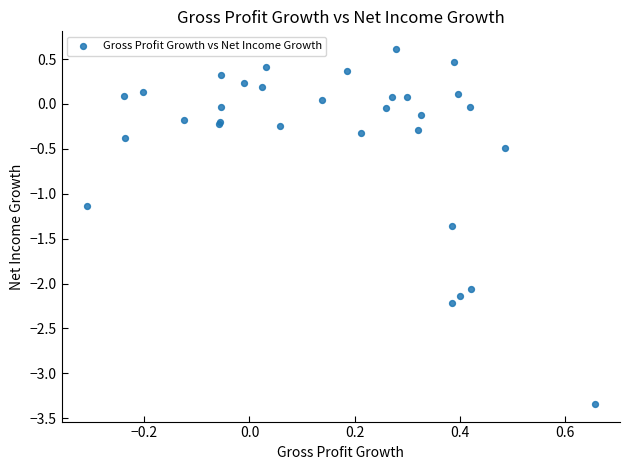

What Y value in the scatter plot is closest to -1?

-1.1